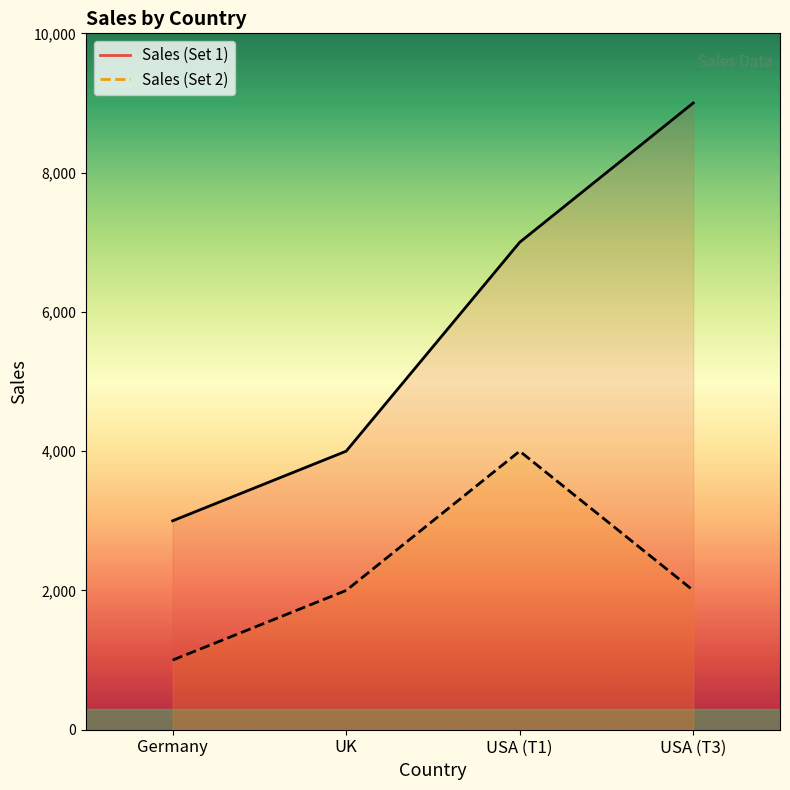

At USA (T1), list the series in order from smallest to largest.

Sales (Set 2), Sales (Set 1)